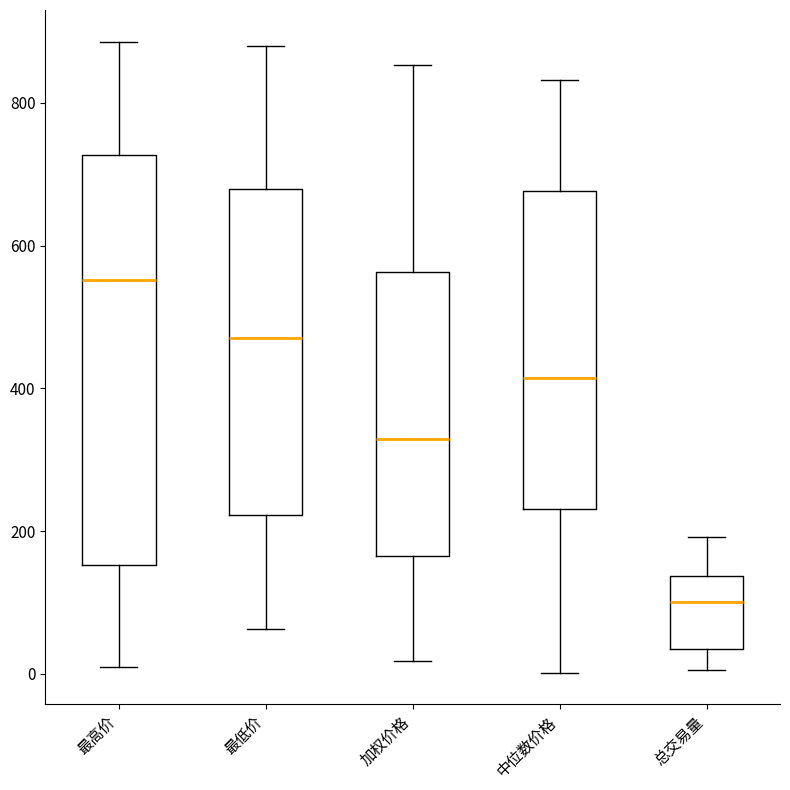

Which box is the tallest, from its lower edge to its upper edge?

最高价